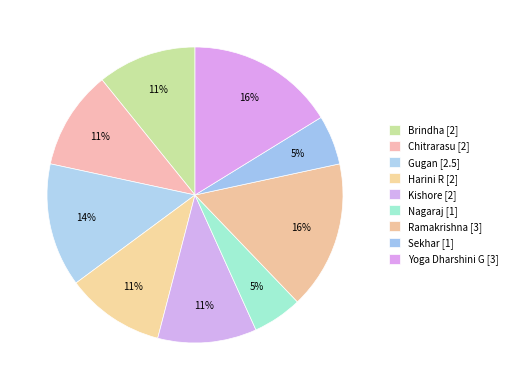

Count the number of slices in the pie.

9